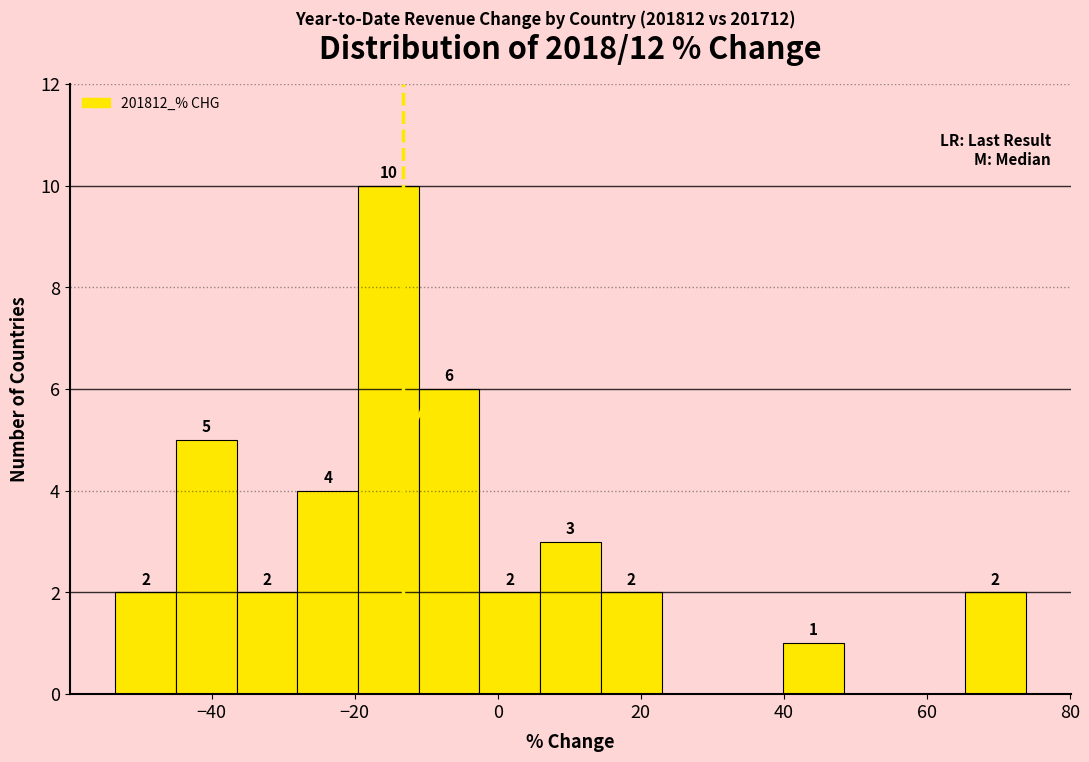

Over which range of the x-axis is the bar tallest?

-20 to -12